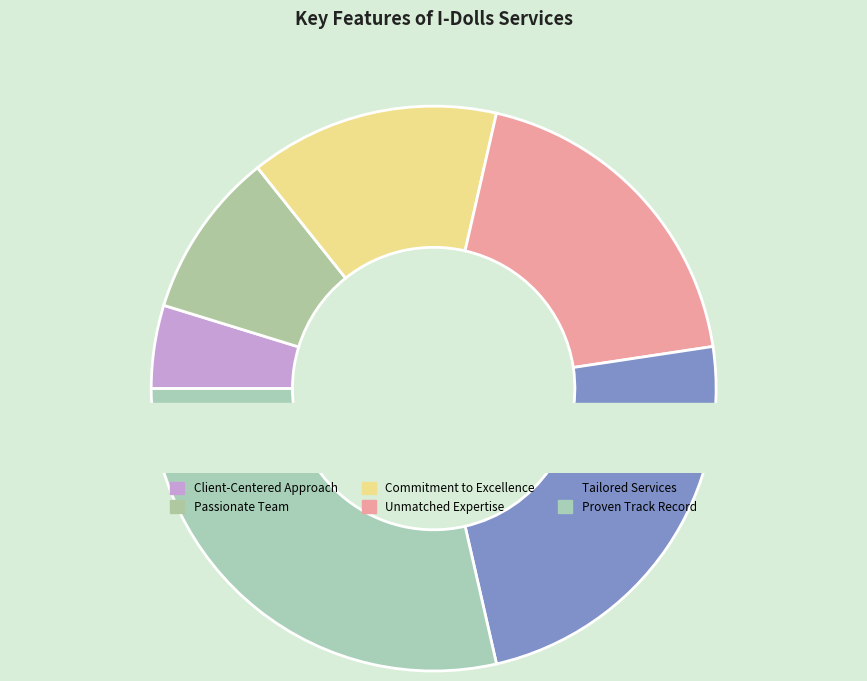

Which has a higher value, Commitment to Excellence or Passionate Team?

Commitment to Excellence